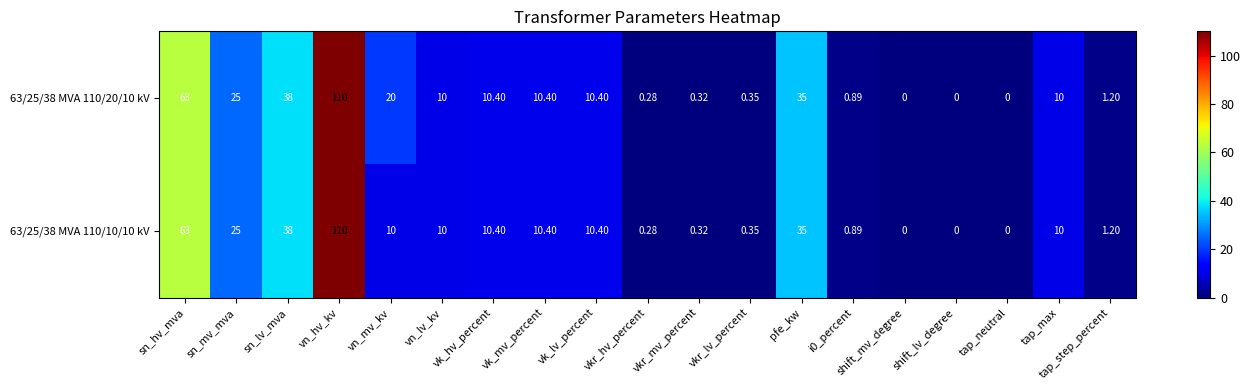

At which label is 63/25/38 MVA 110/10/10 kV closest to 55?

sn_hv_mva